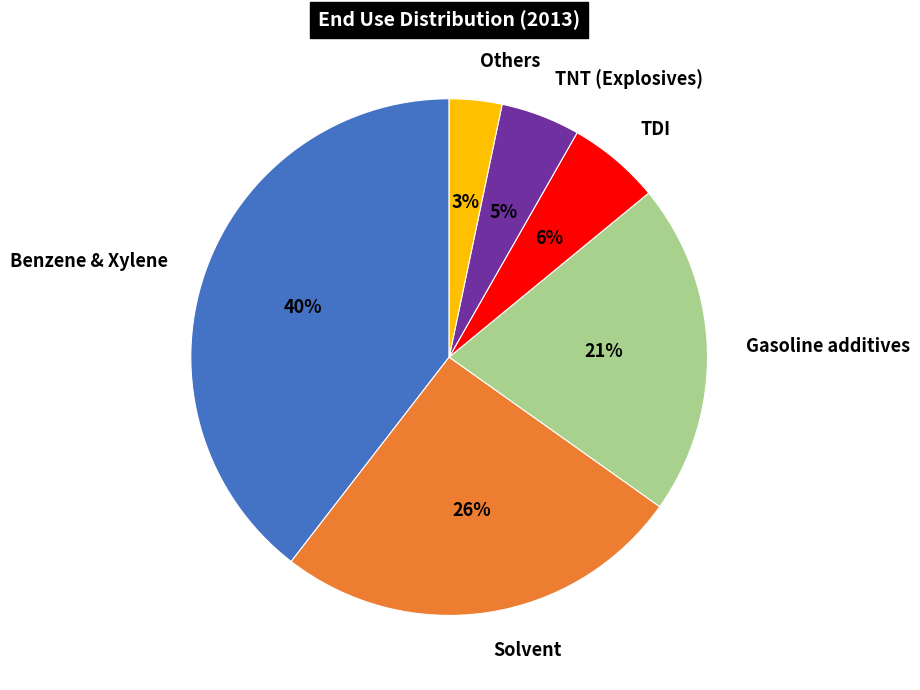

Rank the categories by value from highest to lowest.

Benzene & Xylene, Solvent, Gasoline additives, TDI, TNT (Explosives), Others